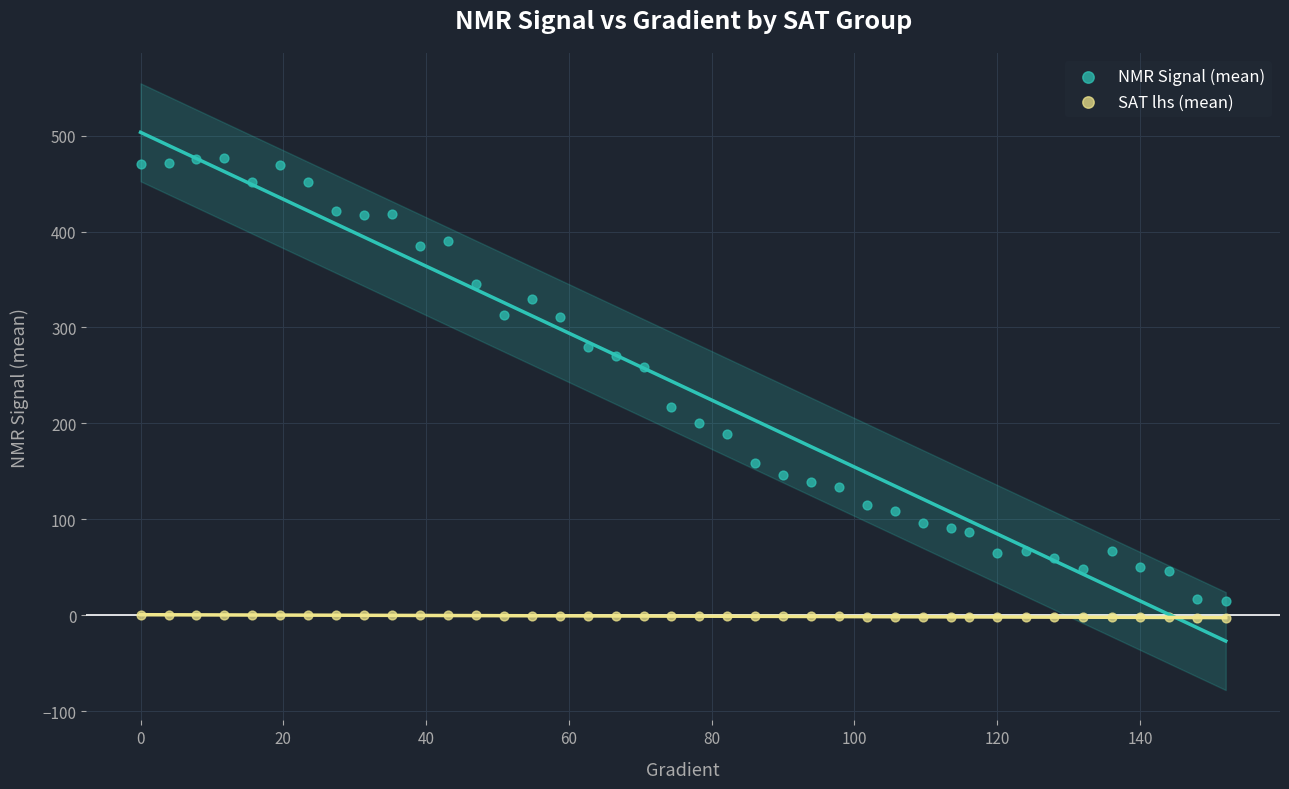

Across all data points, what is the range of X values (max minus min)?

152.0